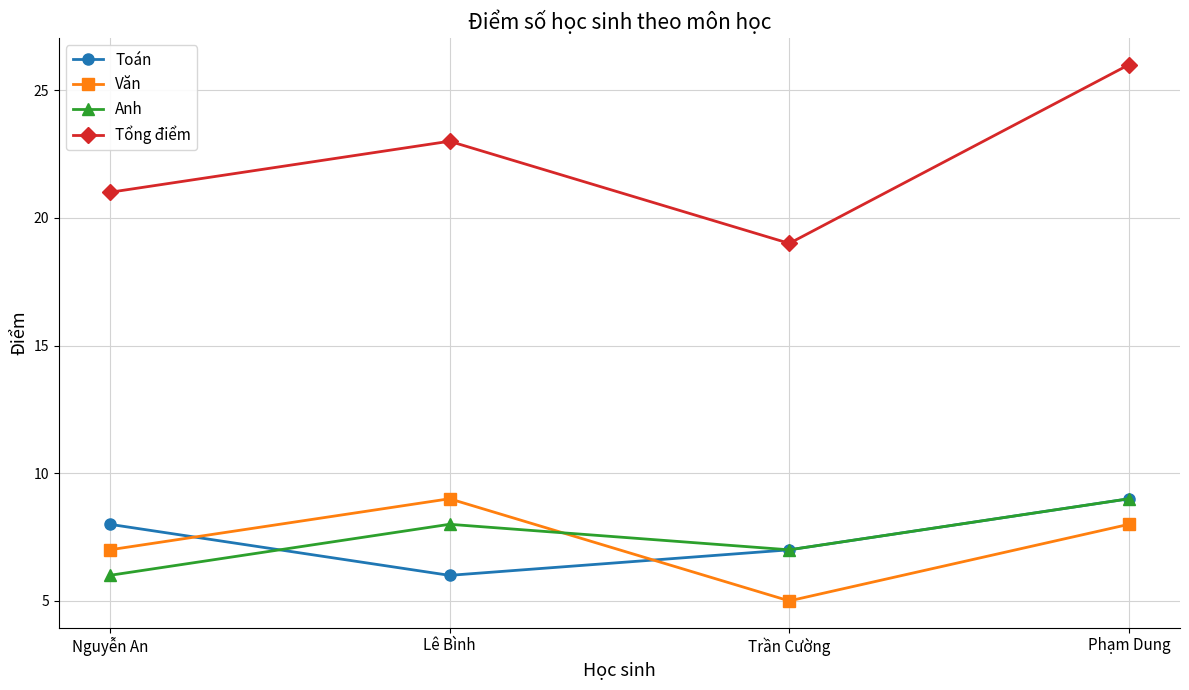

List the labels in order of Toán value, smallest first.

Lê Bình, Trần Cường, Nguyễn An, Phạm Dung